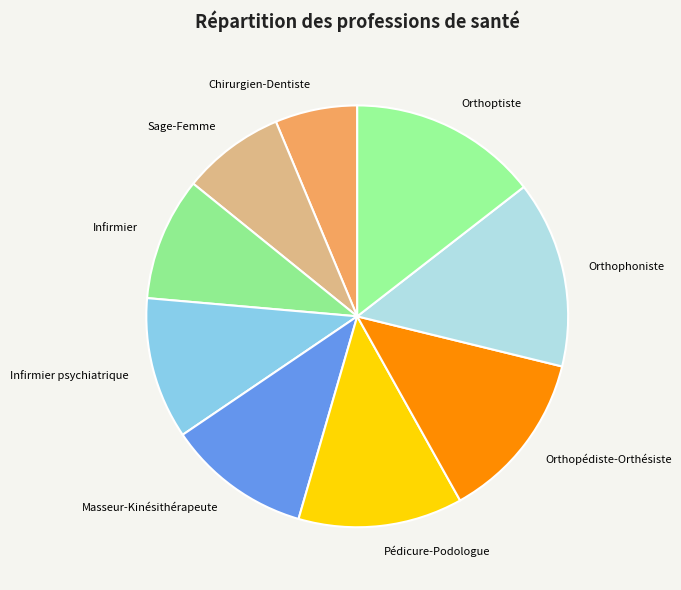

Does any single category account for the majority?

No